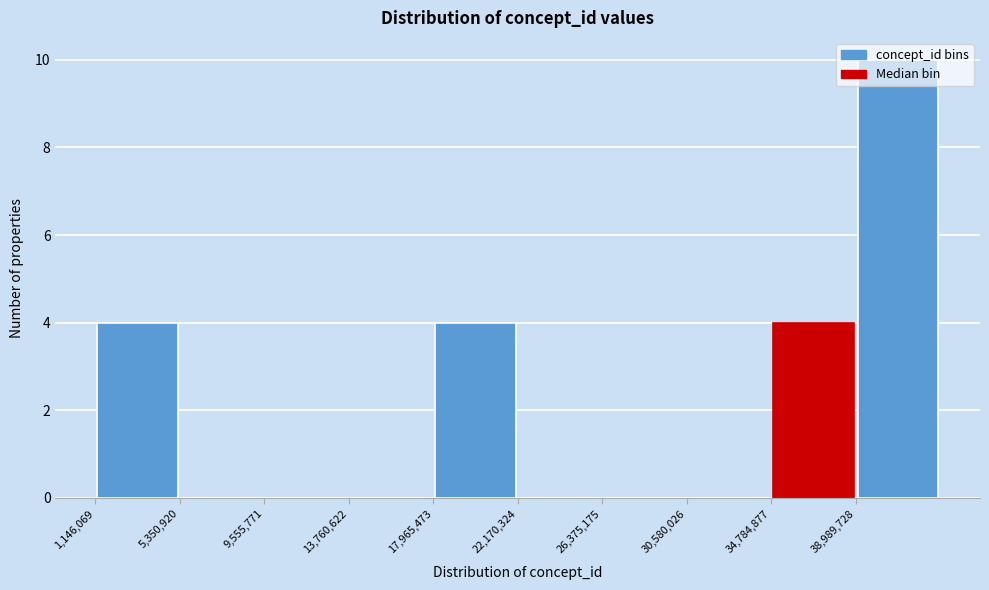

Reading left to right, list every bar in this chart as the range it spans on the x-axis followed by its height. Neither the bar edges nor the heights are printed on the chart, so give them approximately, as read against the axes.

1000000 to 5500000: 4
5500000 to 9500000: 0
9500000 to 14000000: 0
14000000 to 18000000: 0
18000000 to 22000000: 4
22000000 to 26500000: 0
26500000 to 30500000: 0
30500000 to 35000000: 0
35000000 to 39000000: 4
39000000 to 43000000: 10